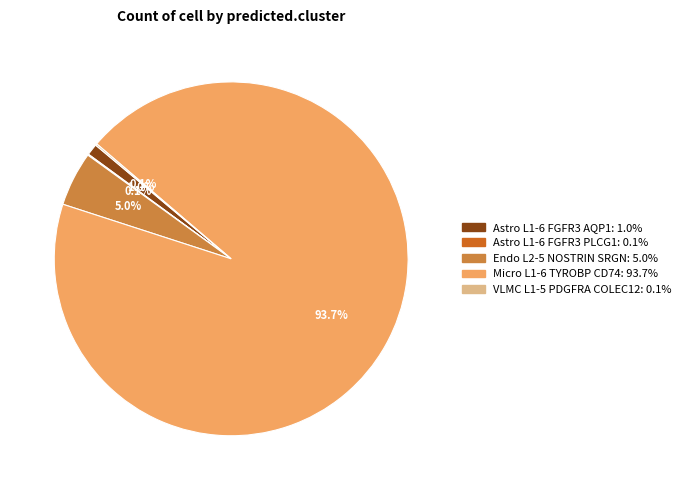

To the nearest percent, what portion does Astro L1-6 FGFR3 AQP1 represent?

1%